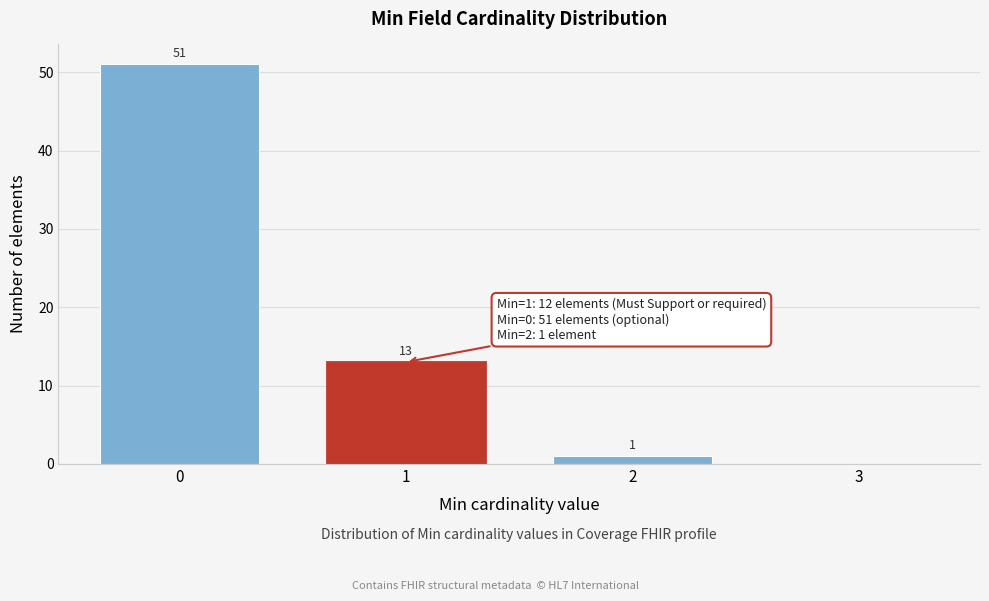

Reading right to left, transcribe all the data shown in this chart.

3=0	2=1	1=13	0=51